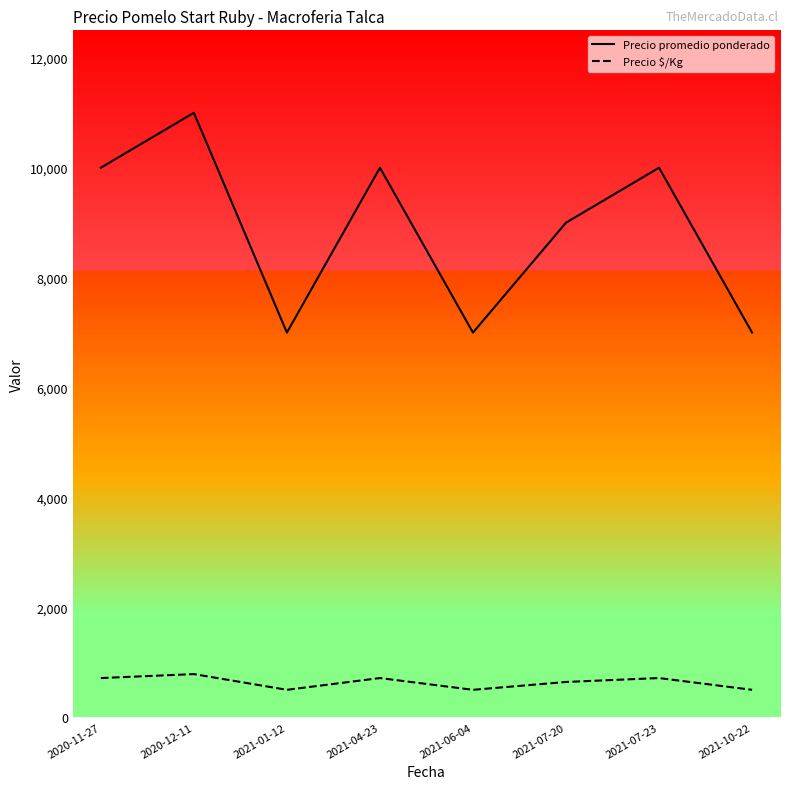

Reading right to left, list all the values displayed in this chart.

Precio promedio ponderado: 2021-10-22=7000	2021-07-23=10000	2021-07-20=9000	2021-06-04=7000	2021-04-23=10000	2021-01-12=7000	2020-12-11=11000	2020-11-27=10000
Precio $/Kg: 2021-10-22=500	2021-07-23=714	2021-07-20=643	2021-06-04=500	2021-04-23=714	2021-01-12=500	2020-12-11=786	2020-11-27=714